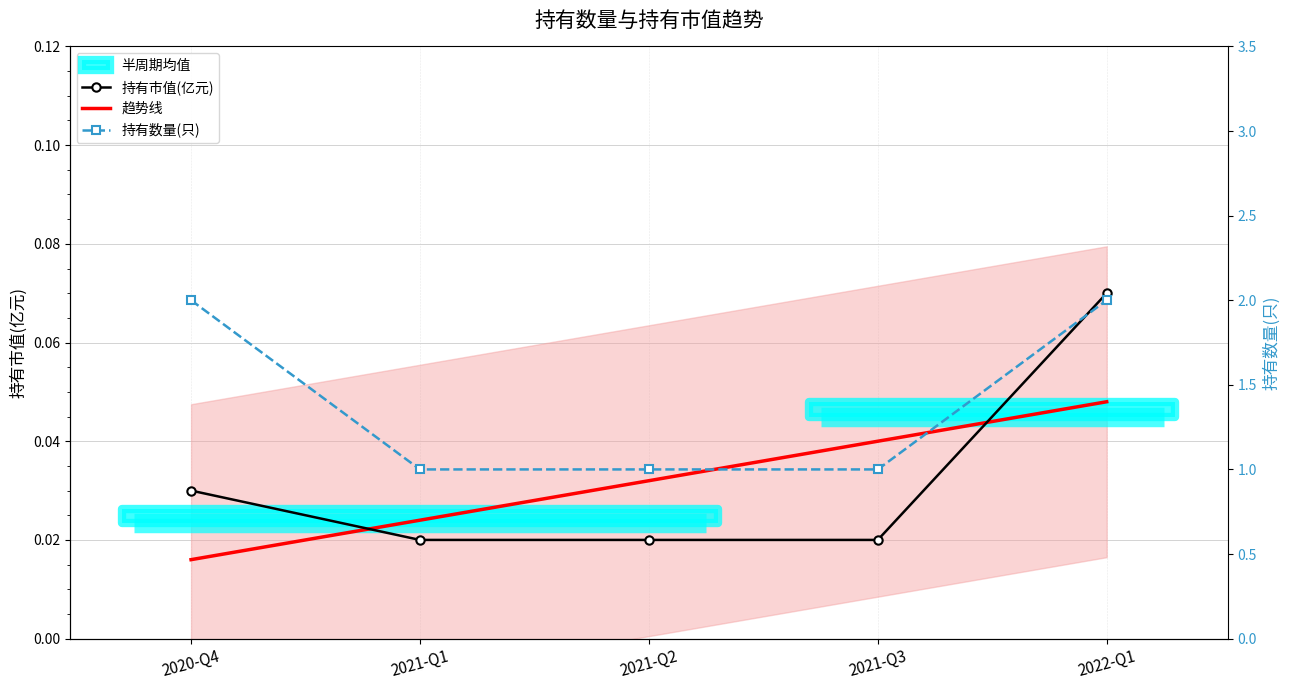

Is the value of 持有数量(只) at 2021-Q1 greater than the value of 趋势线 at 2022-Q1?

Yes